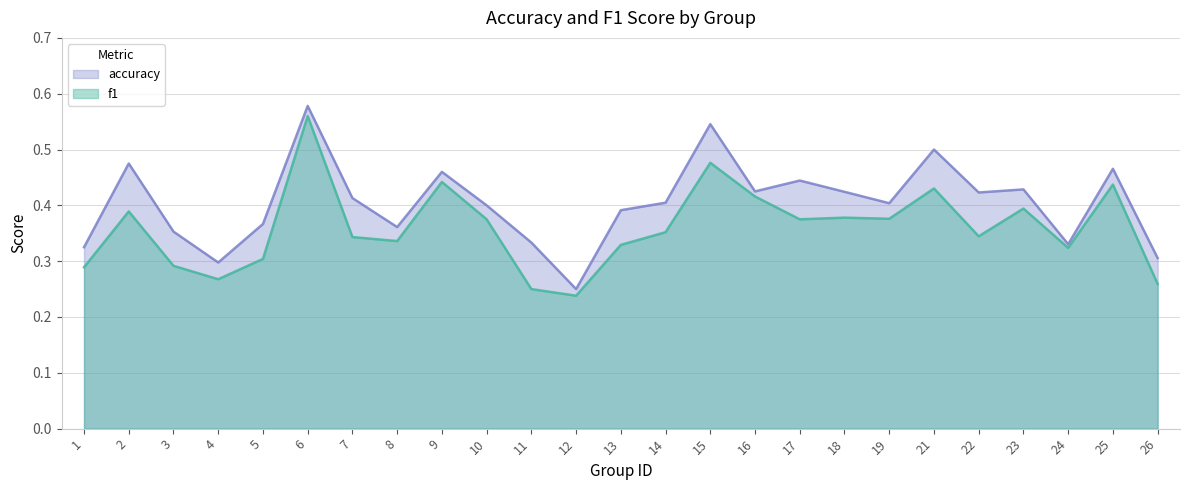

True or false: accuracy and f1 cross at least once.

False